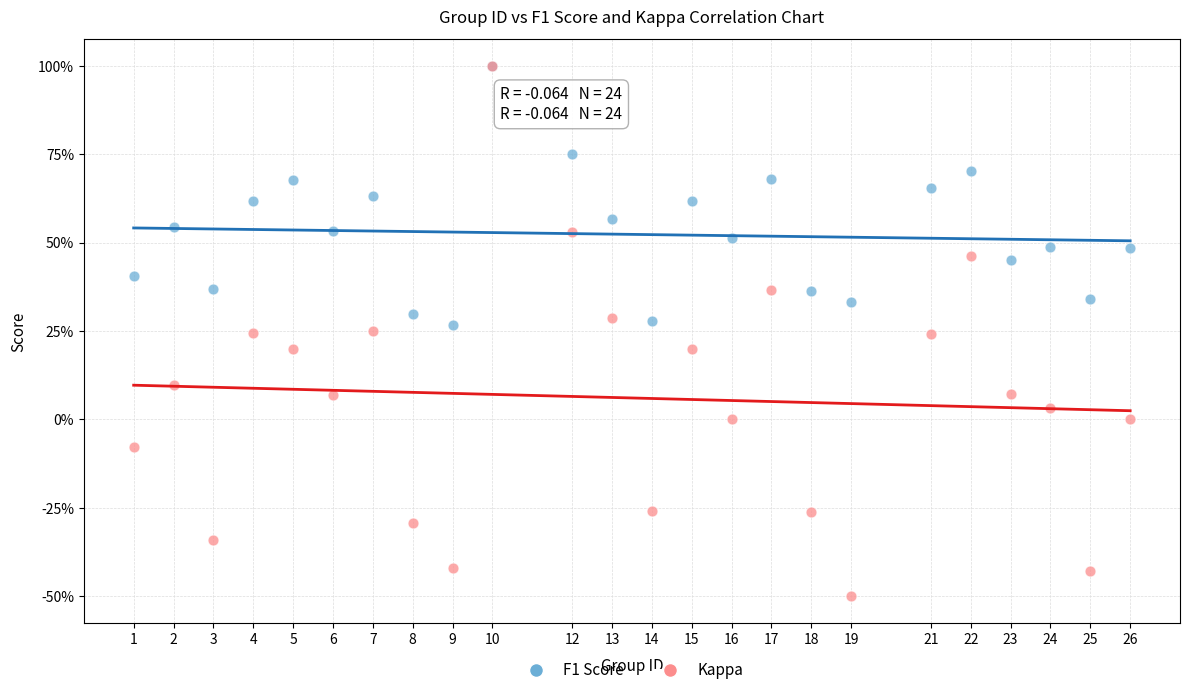

What are all the series names shown in the legend?

F1 Score, Kappa